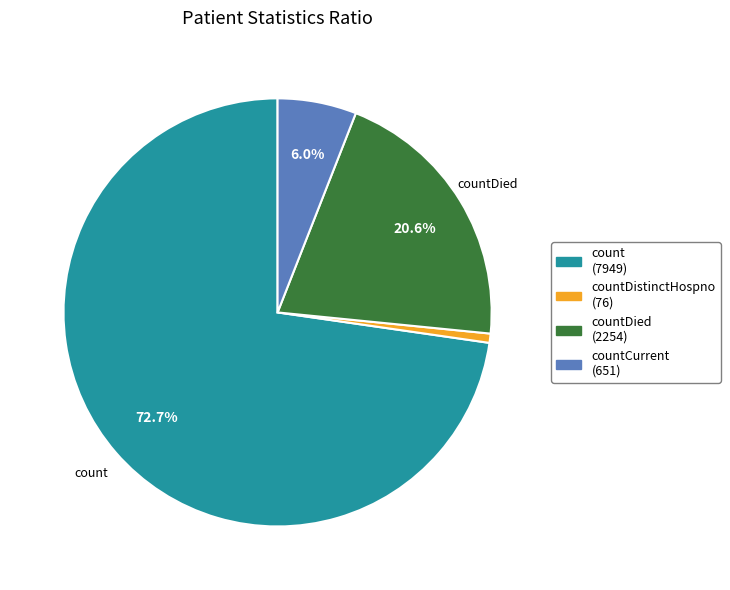

Which slice is the smallest?

countDistinctHospno (76)